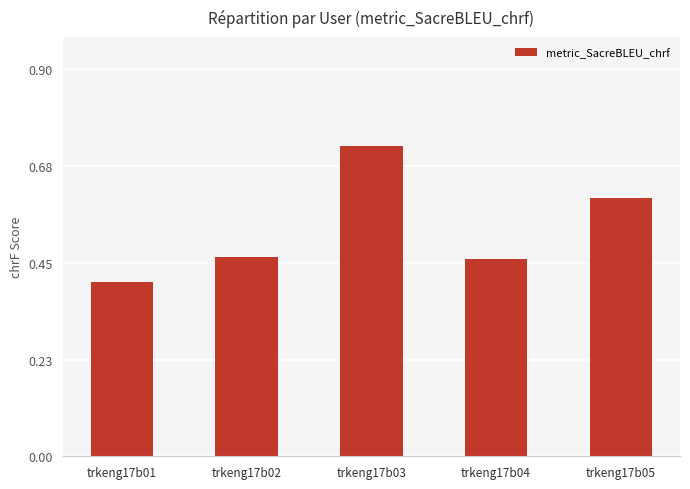

Which has a higher value, trkeng17b02 or trkeng17b01?

trkeng17b02